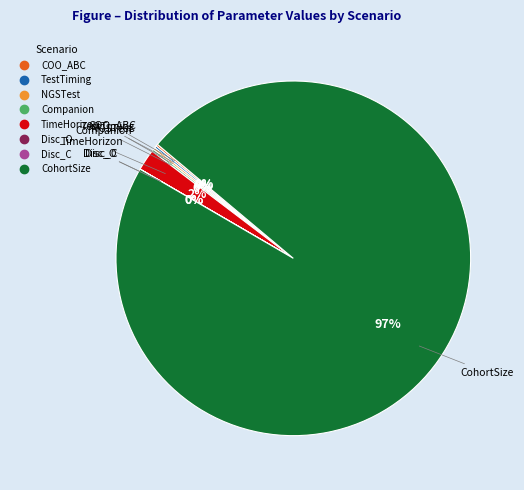

To the nearest percent, what percentage of the pie is TimeHorizon?

2%